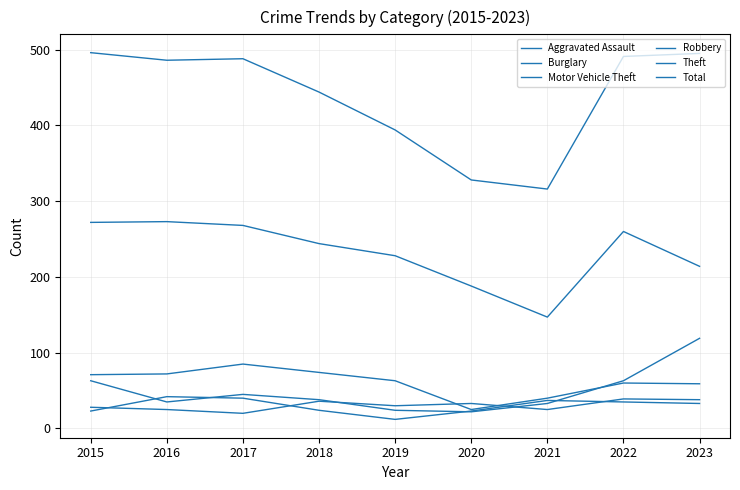

Reading left to right, what are all the values shown in this chart?

Aggravated Assault: 28	25	20	36	30	33	25	39	38
Burglary: 71	72	85	74	63	25	40	60	59
Motor Vehicle Theft: 63	35	45	38	24	22	33	63	119
Robbery: 23	42	40	24	12	23	37	35	33
Theft: 272	273	268	244	228	188	147	260	214
Total: 496	486	488	444	394	328	316	491	495